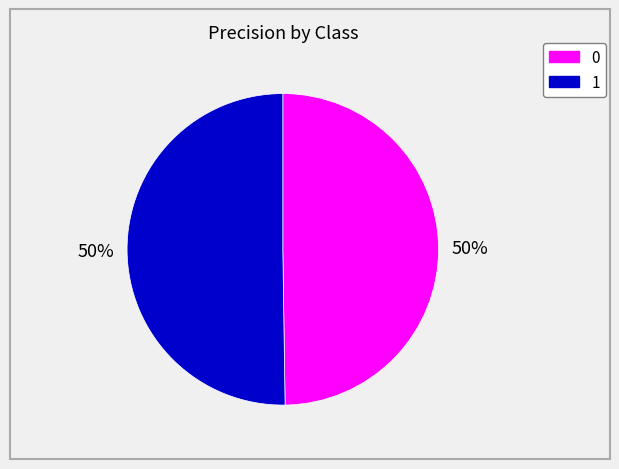

Is it true that 1 is 50% of the pie?

True